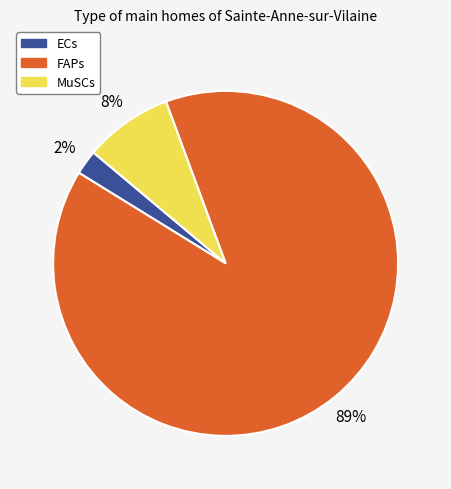

How many segments does this pie chart have?

3